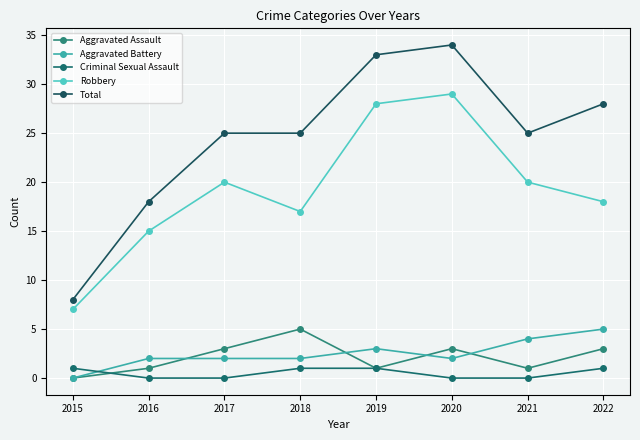

Reading right to left, list all the values displayed in this chart.

Aggravated Assault: 2022=3	2021=1	2020=3	2019=1	2018=5	2017=3	2016=1	2015=0
Aggravated Battery: 2022=5	2021=4	2020=2	2019=3	2018=2	2017=2	2016=2	2015=0
Criminal Sexual Assault: 2022=1	2021=0	2020=0	2019=1	2018=1	2017=0	2016=0	2015=1
Robbery: 2022=18	2021=20	2020=29	2019=28	2018=17	2017=20	2016=15	2015=7
Total: 2022=28	2021=25	2020=34	2019=33	2018=25	2017=25	2016=18	2015=8